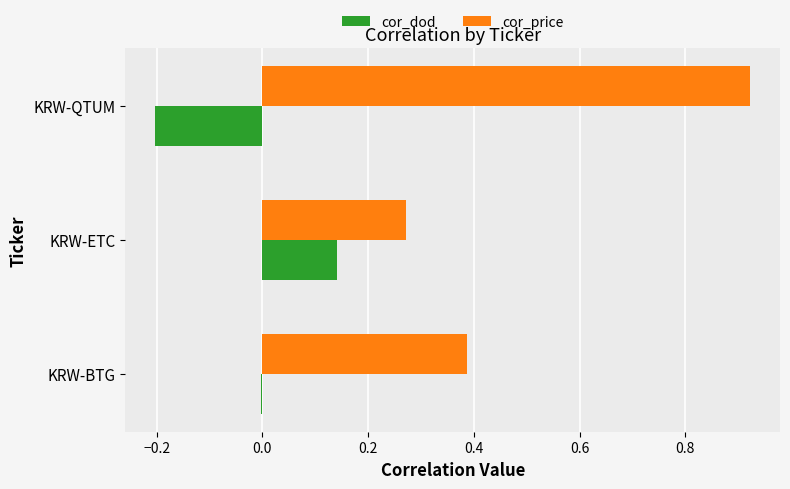

Is it true that cor_price equals 0.2 at KRW-QTUM?

False